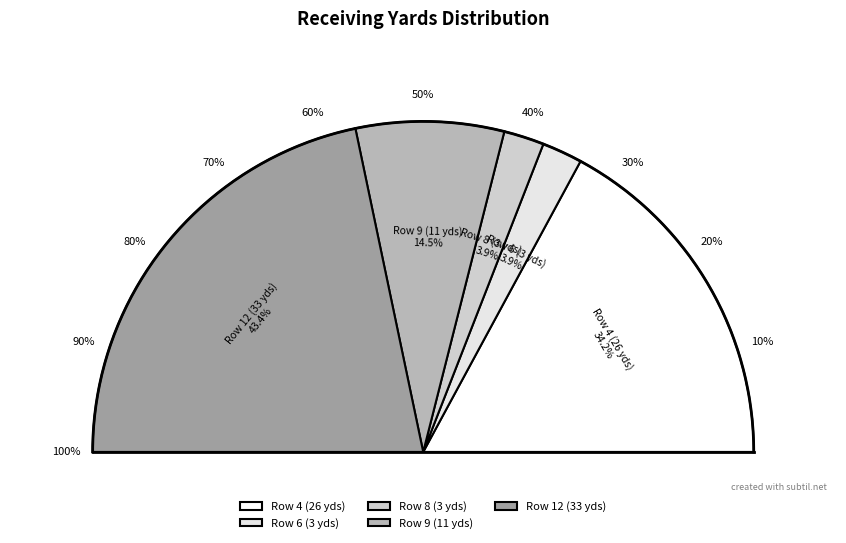

Is the sum of Row 4 (26 yds) and Row 8 (3 yds) greater than half?

No